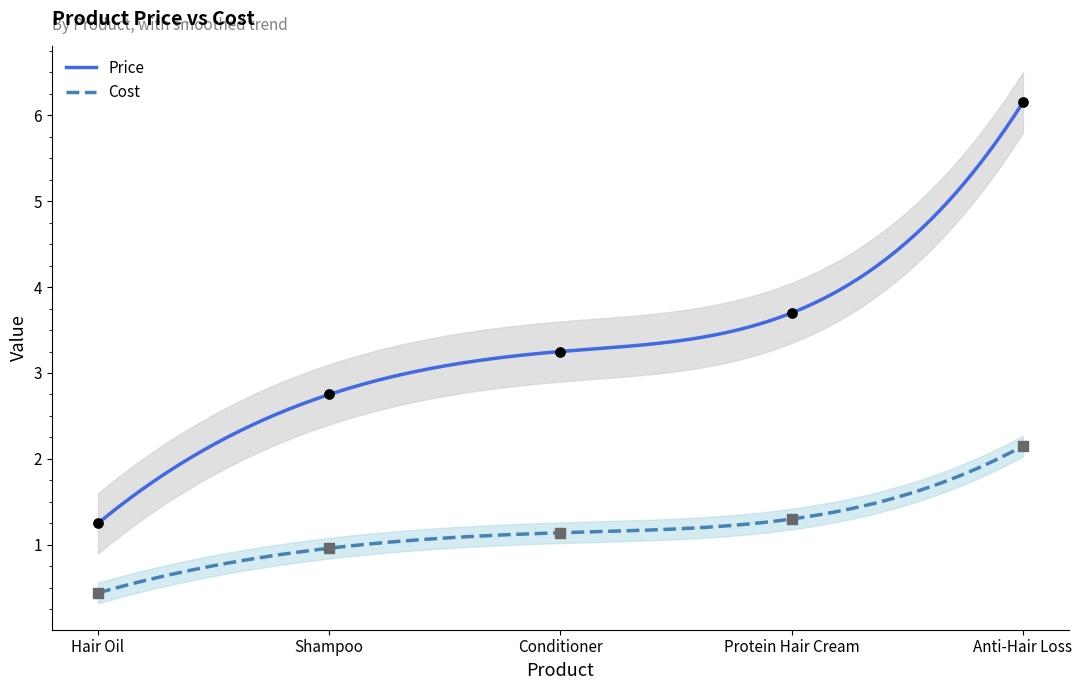

Which series has the largest total across all categories?

Price